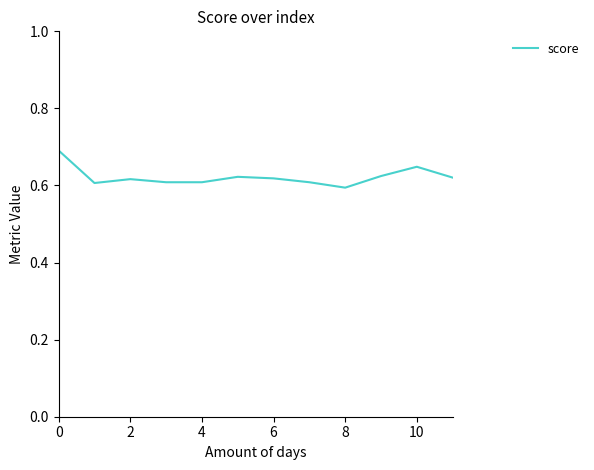

What is the greatest value displayed?

0.7